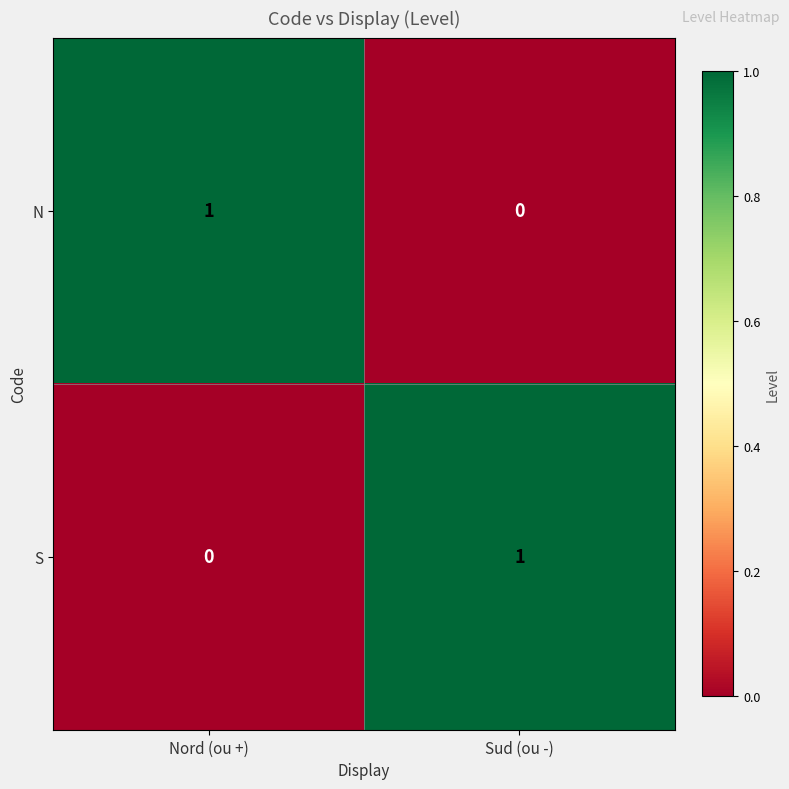

At which label does S reach its minimum?

Nord (ou +)